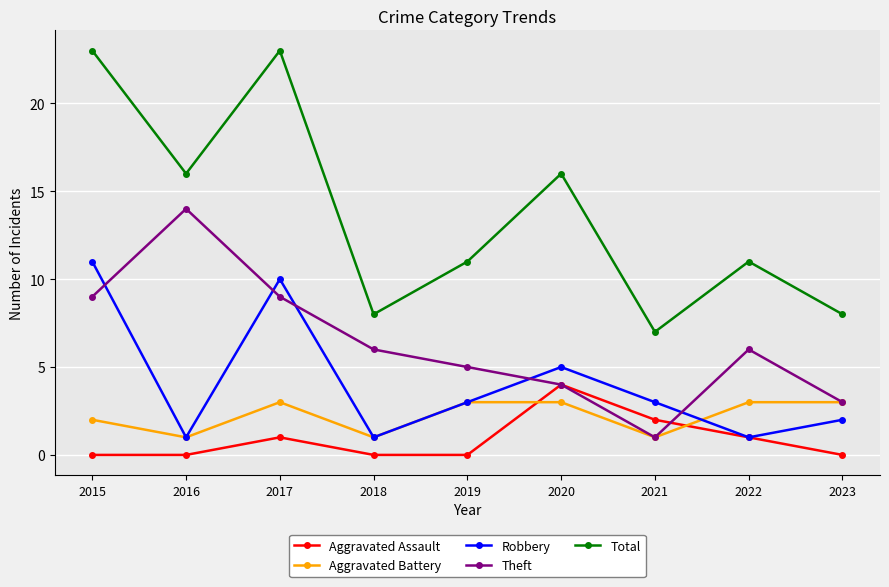

True or false: Aggravated Battery and Total intersect in this chart.

False